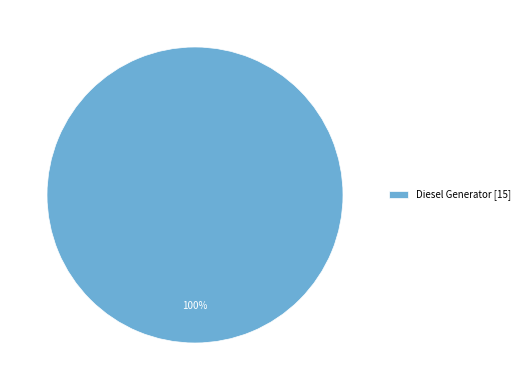

To the nearest percent, what percentage of the pie is Diesel Generator [15]?

100%